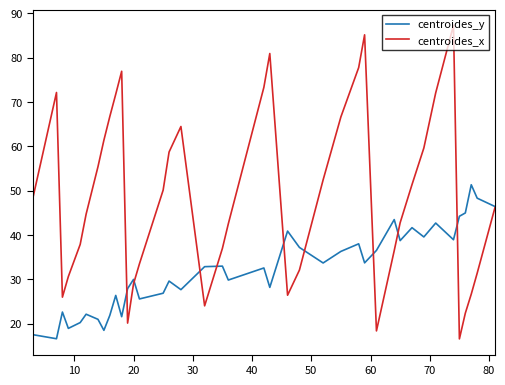

What is the lowest value of the centroides_y series?

16.6